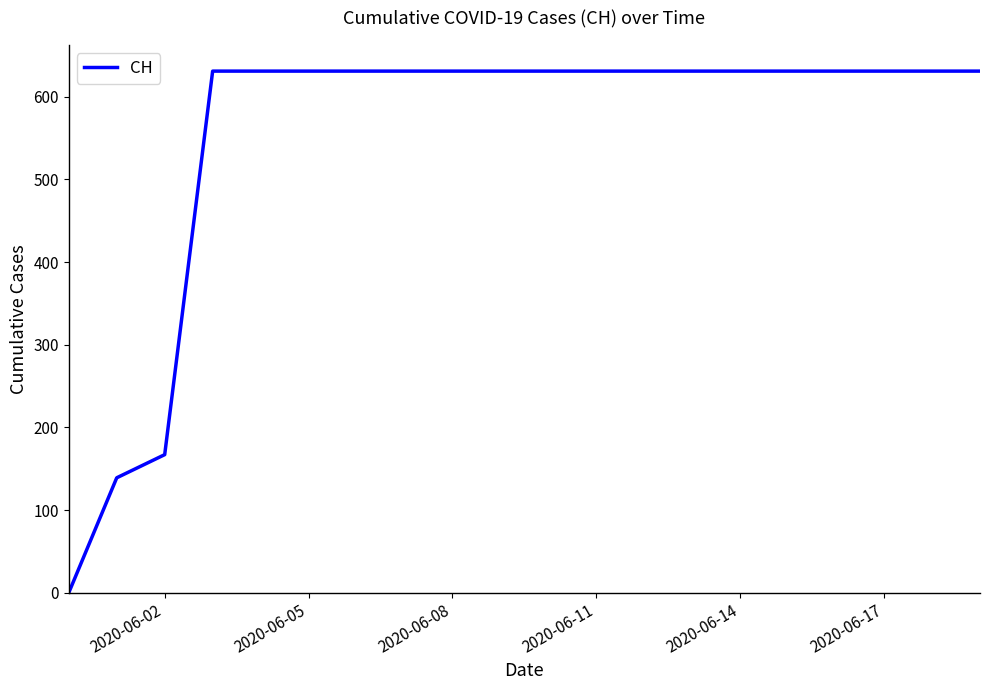

What is the difference between the maximum and minimum values?

631